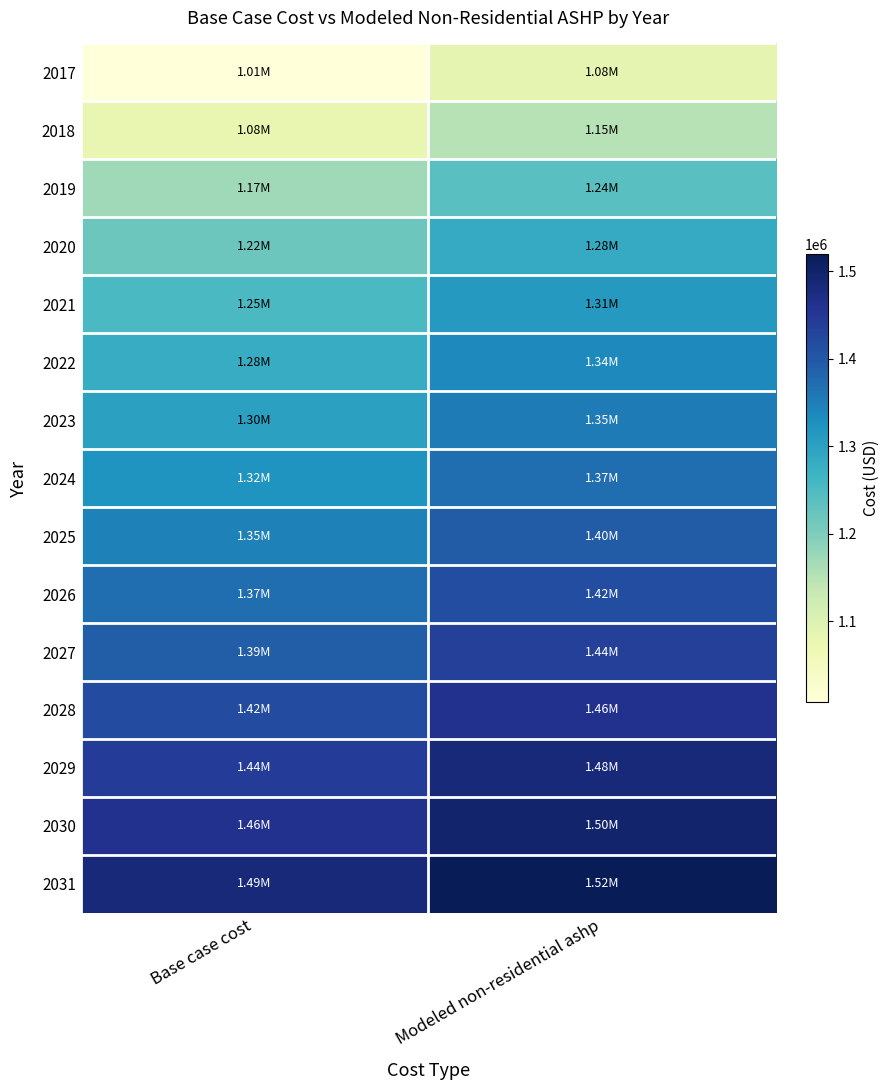

Reading left to right, what are all the values shown in this chart?

2017: Base case cost=1007221.4	Modeled non-residential ashp=1083926.9
2018: Base case cost=1078997.4	Modeled non-residential ashp=1151202.2
2019: Base case cost=1170799.8	Modeled non-residential ashp=1237802.9
2020: Base case cost=1218875.7	Modeled non-residential ashp=1282119.6
2021: Base case cost=1251691.0	Modeled non-residential ashp=1311717.2
2022: Base case cost=1280261.5	Modeled non-residential ashp=1337264.5
2023: Base case cost=1300005.9	Modeled non-residential ashp=1354317.1
2024: Base case cost=1319880.6	Modeled non-residential ashp=1371553.4
2025: Base case cost=1346248.9	Modeled non-residential ashp=1395335.3
2026: Base case cost=1371063.8	Modeled non-residential ashp=1417476.3
2027: Base case cost=1393743.5	Modeled non-residential ashp=1437601.0
2028: Base case cost=1418485.3	Modeled non-residential ashp=1459974.8
2029: Base case cost=1443858.9	Modeled non-residential ashp=1482820.2
2030: Base case cost=1459984.5	Modeled non-residential ashp=1496740.6
2031: Base case cost=1485668.6	Modeled non-residential ashp=1519988.0